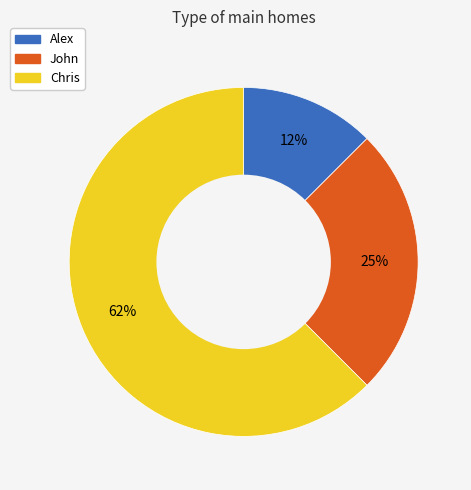

Which has a higher value, Chris or Alex?

Chris